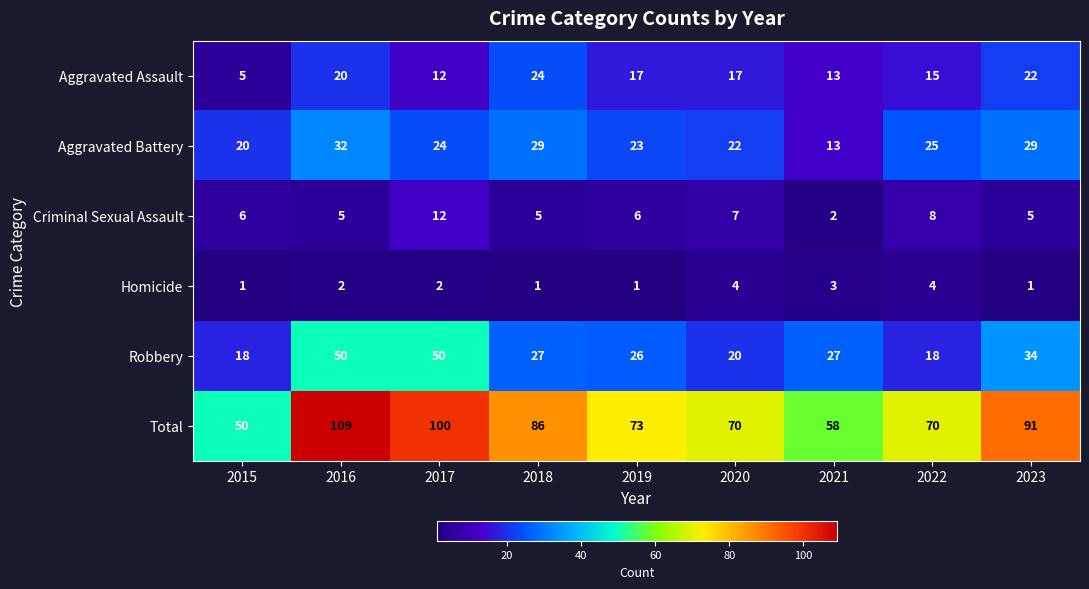

At which label is Aggravated Assault closest to 14?

2021